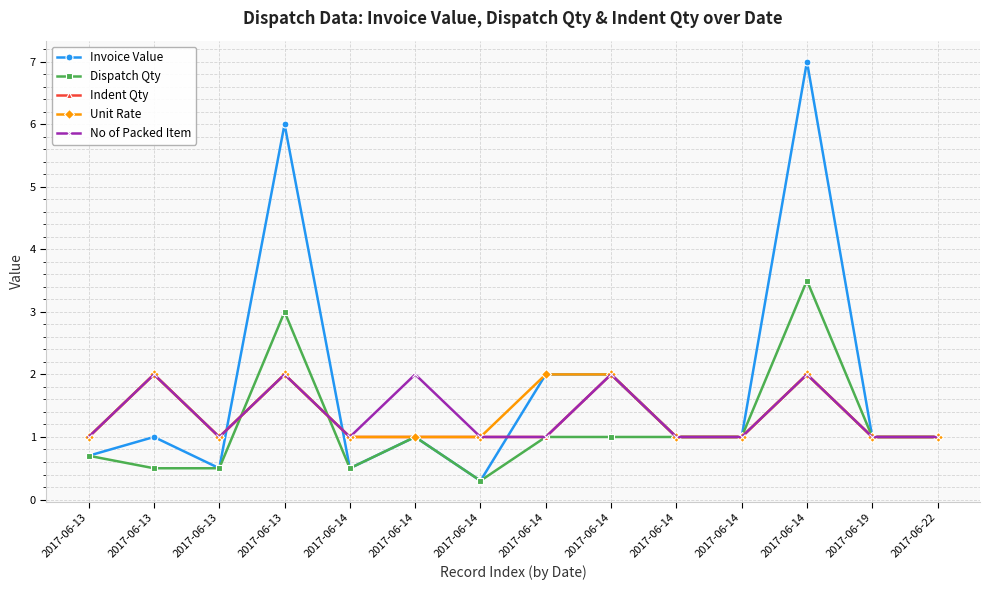

How many series are shown in this chart?

5